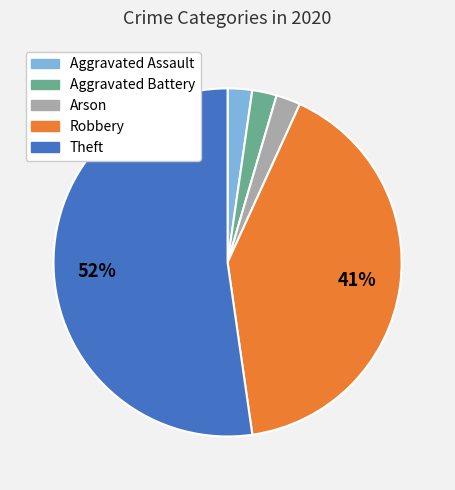

Is there any slice that represents more than half of the pie?

Yes